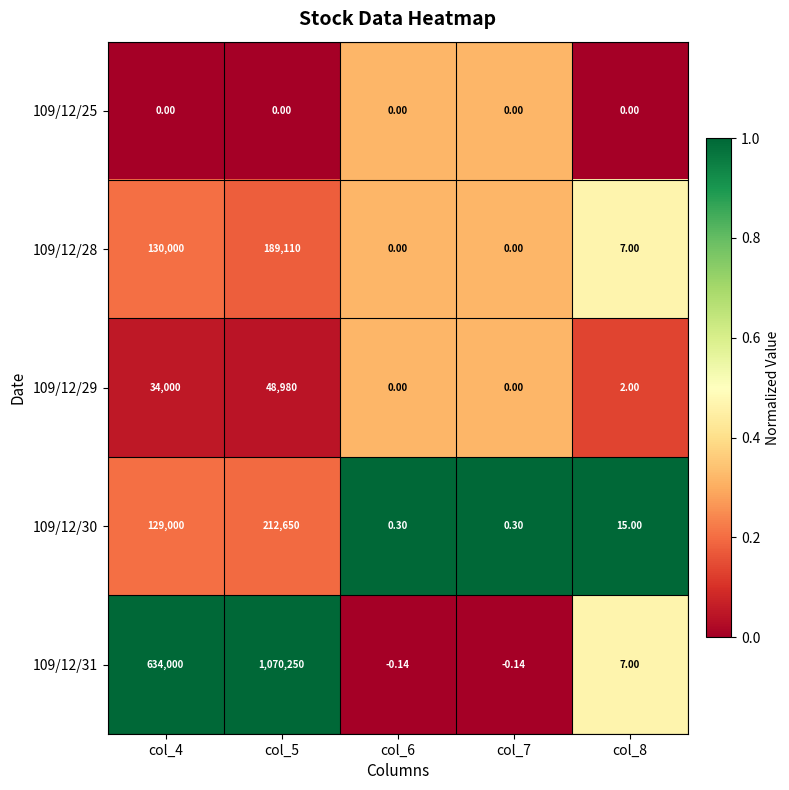

Is the value of 109/12/25 at col_7 greater than the value of 109/12/28 at col_5?

No